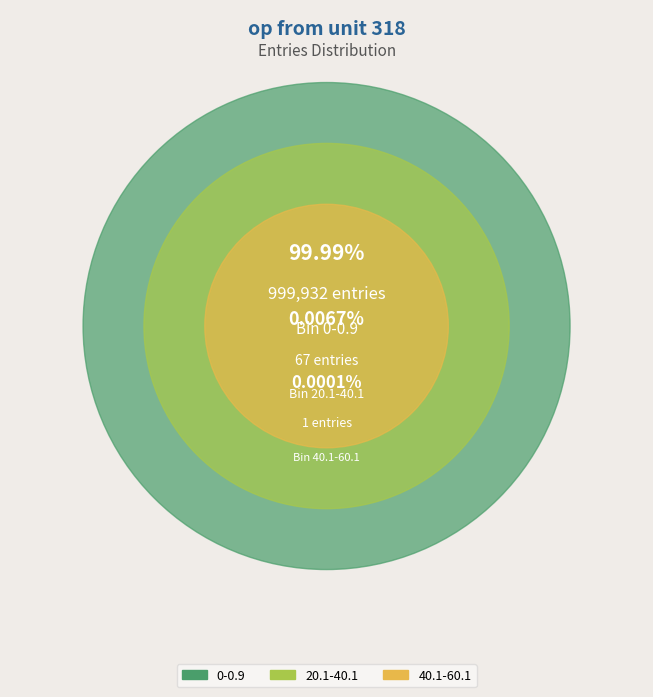

To the nearest percent, what is the average slice percentage?

33%